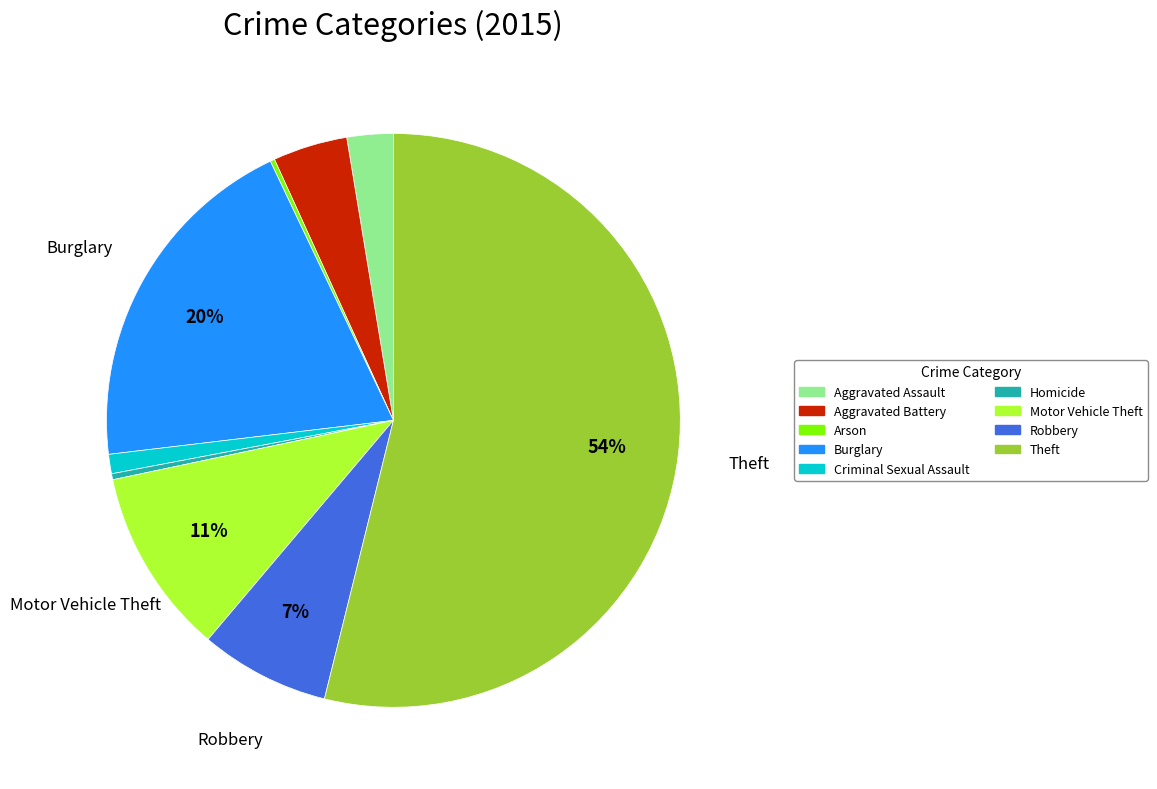

Is Aggravated Battery the majority of the pie?

No